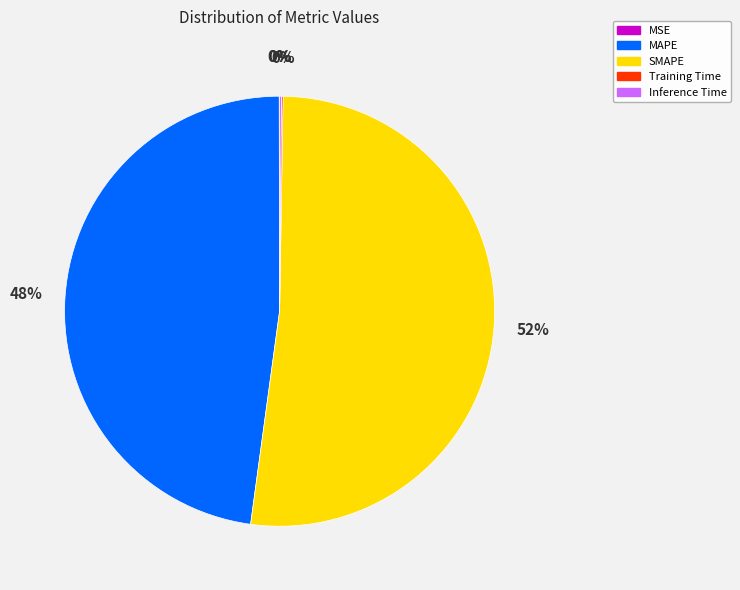

The SMAPE slice represents 52% of the pie. True or false?

True